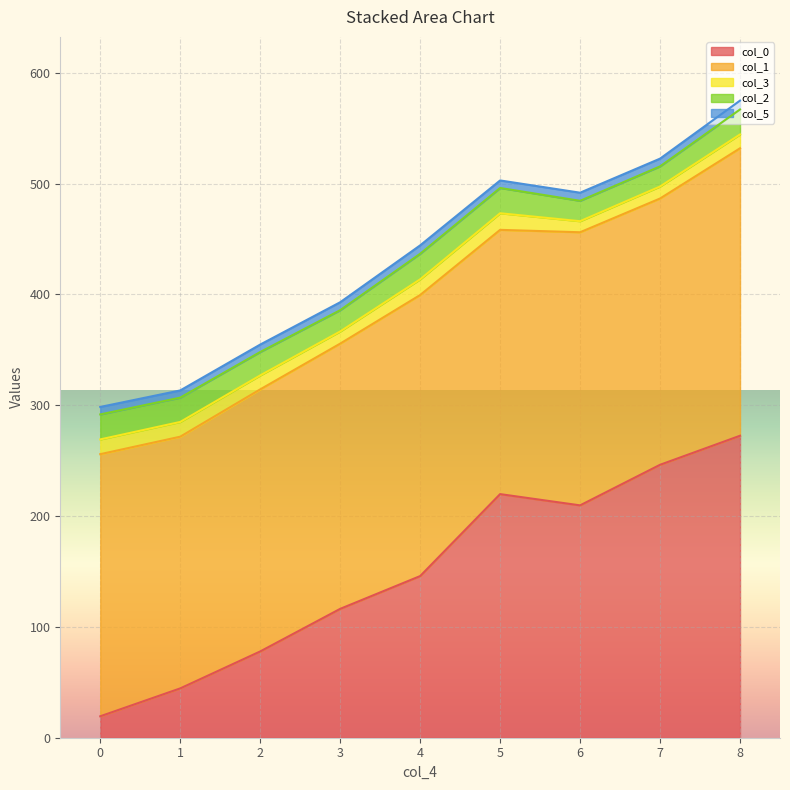

What is the approximate value of col_5 at 0?

7.0